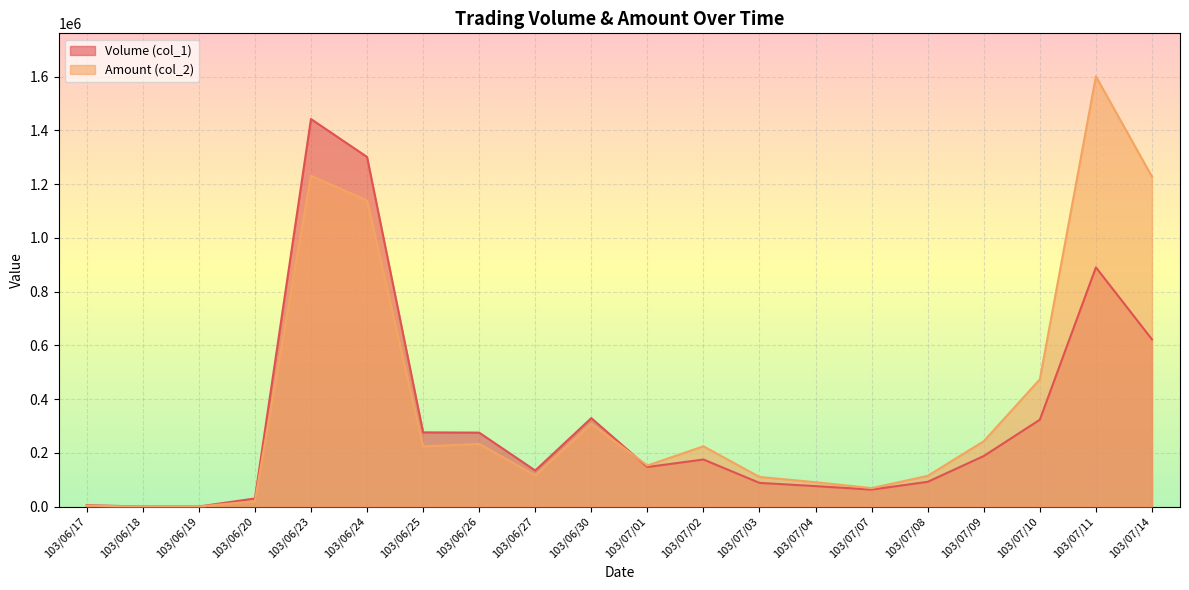

Reading right to left, extract all data points from this chart.

Volume (col_1): 103/07/14=622000	103/07/11=890000	103/07/10=323000	103/07/09=188000	103/07/08=92000	103/07/07=63000	103/07/04=76000	103/07/03=88000	103/07/02=175000	103/07/01=147000	103/06/30=329000	103/06/27=134000	103/06/26=275000	103/06/25=276000	103/06/24=1301000	103/06/23=1442000	103/06/20=30000	103/06/19=0	103/06/18=0	103/06/17=5000
Amount (col_2): 103/07/14=1227430	103/07/11=1600820	103/07/10=473310	103/07/09=242990	103/07/08=114120	103/07/07=68470	103/07/04=90460	103/07/03=110090	103/07/02=224180	103/07/01=152580	103/06/30=307540	103/06/27=116030	103/06/26=233010	103/06/25=223840	103/06/24=1139070	103/06/23=1230910	103/06/20=19800	103/06/19=0	103/06/18=0	103/06/17=3200